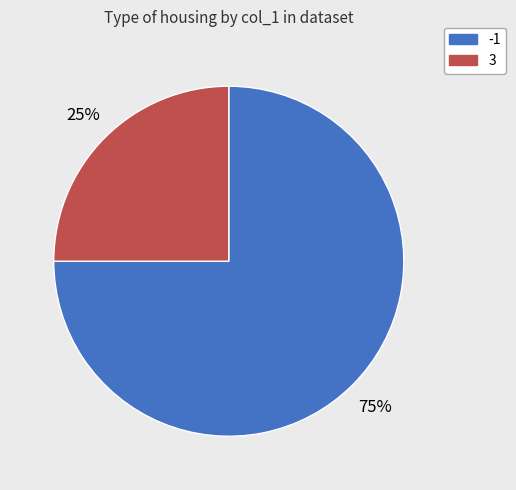

What is the ratio of the value at -1 to the value at 3?

3.0